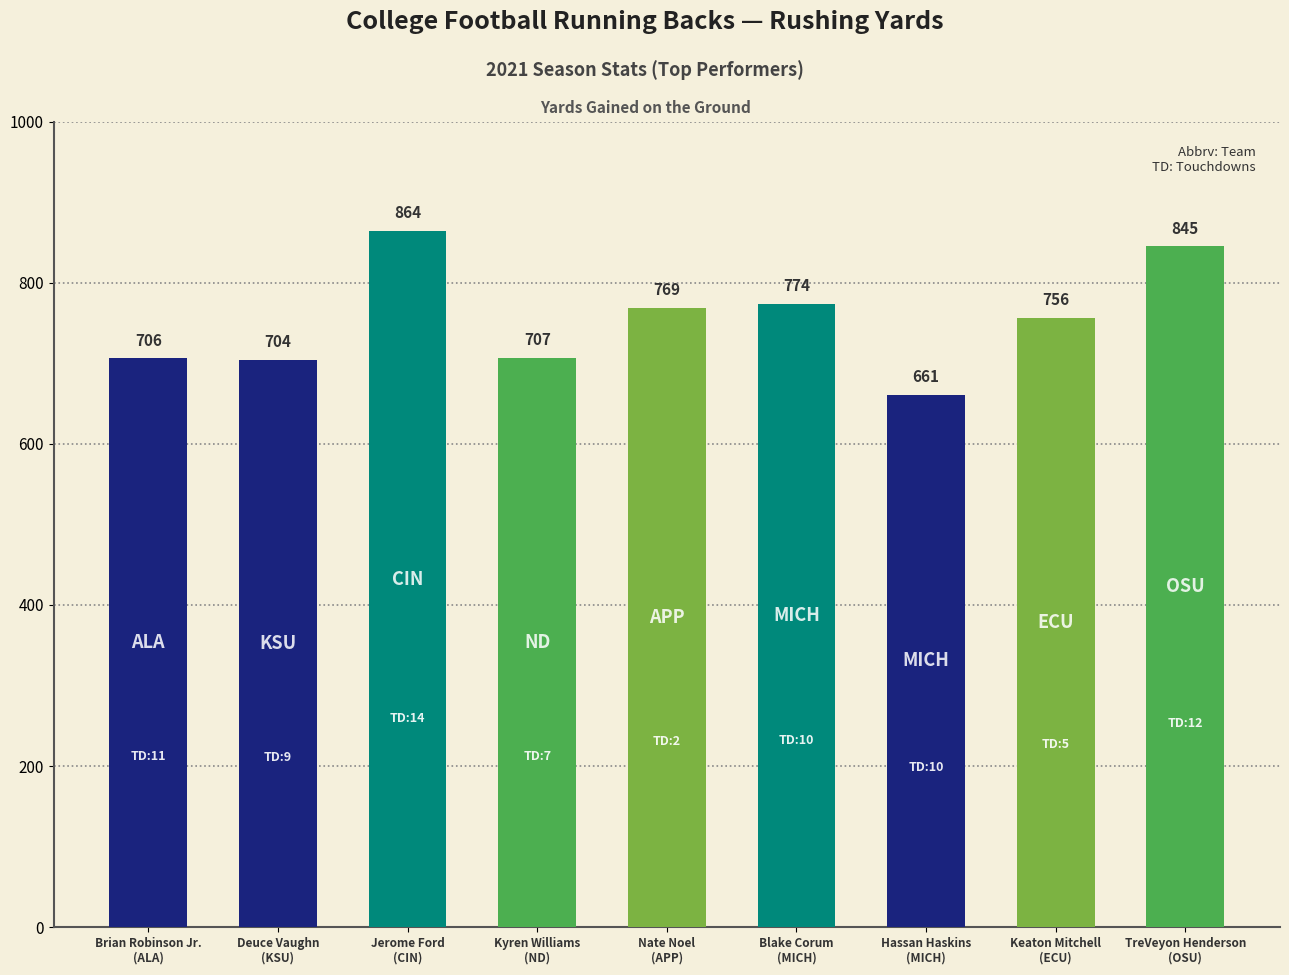

Reading right to left, extract all data points from this chart.

TreVeyon Henderson=845	Keaton Mitchell=756	Hassan Haskins=661	Blake Corum=774	Nate Noel=769	Kyren Williams=707	Jerome Ford=864	Deuce Vaughn=704	Brian Robinson Jr.=706